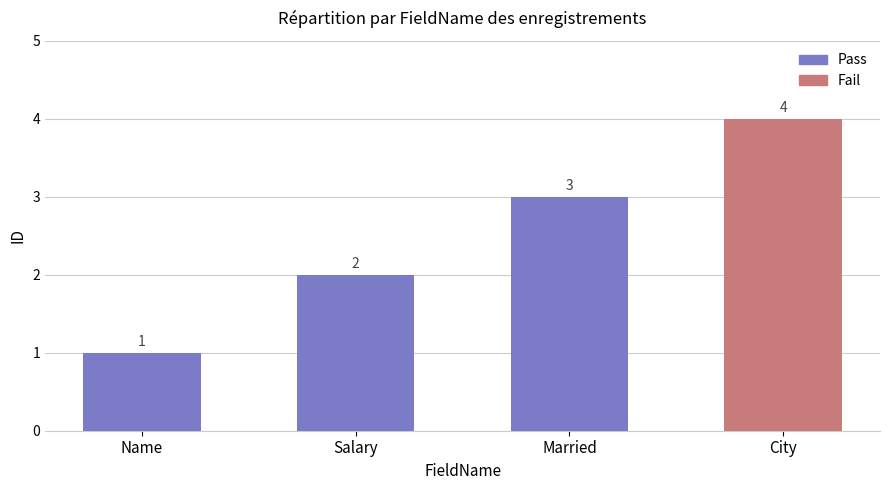

Reading right to left, list all the values displayed in this chart.

City=4	Married=3	Salary=2	Name=1